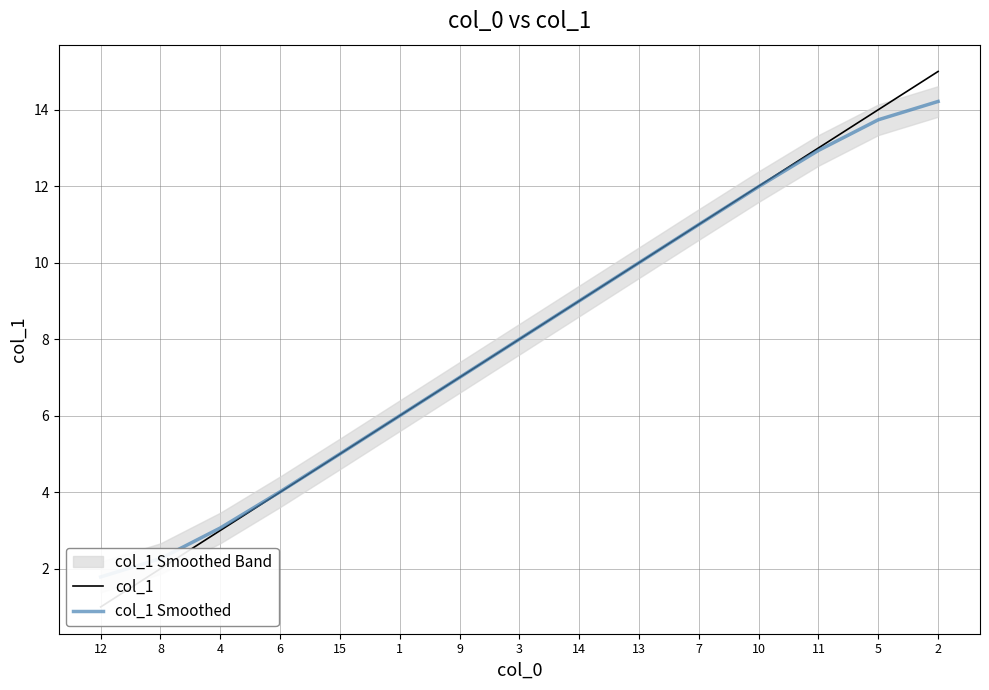

Where is col_1 Smoothed nearest to the value 8?

3